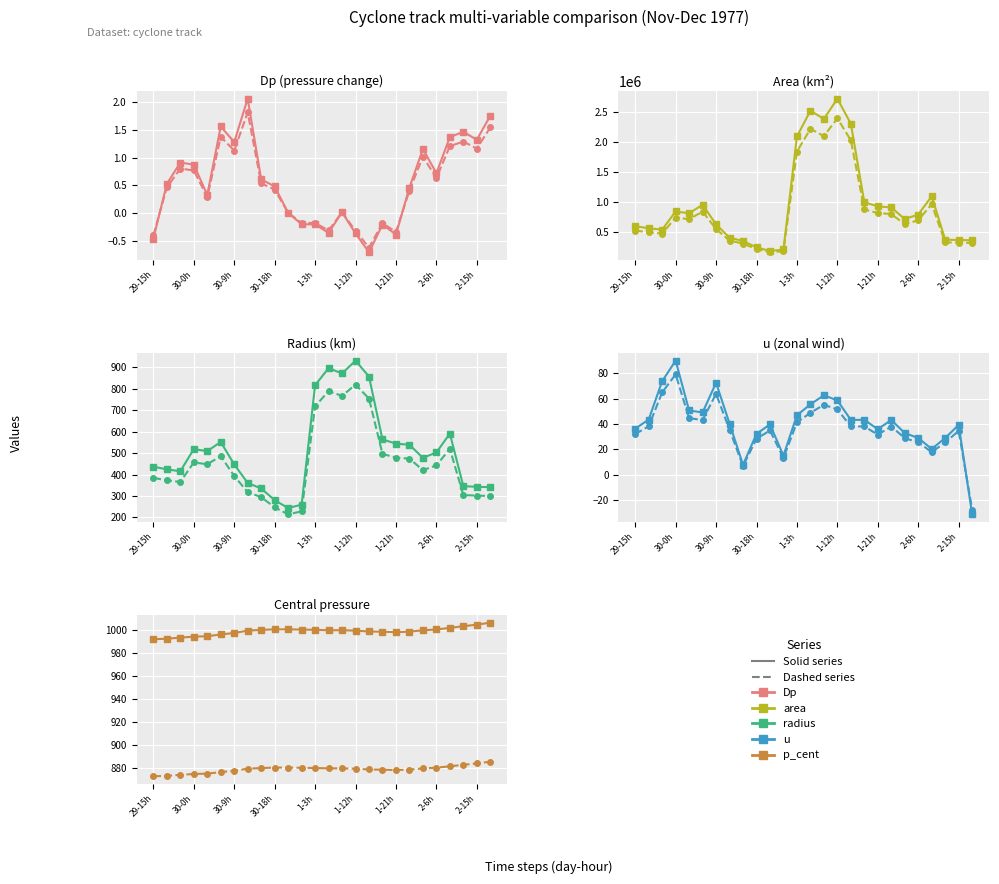

Is it true that u equals 7.7 at 22?

False